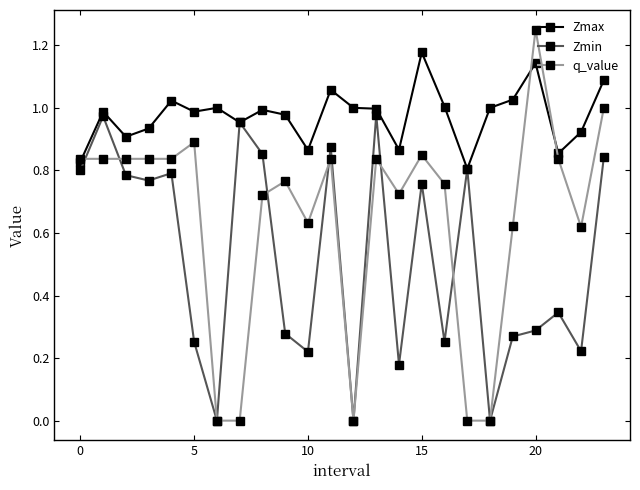

Which series has the widest spread of values?

q_value